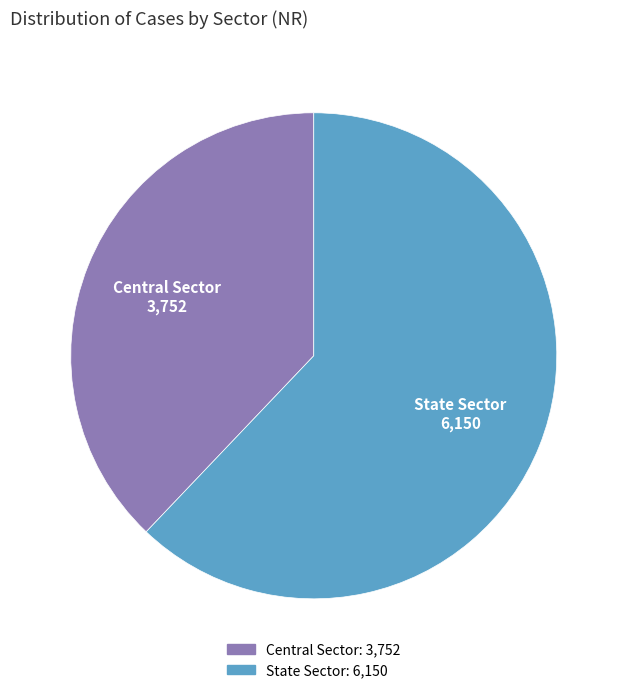

Which category has the biggest portion of the pie?

State Sector